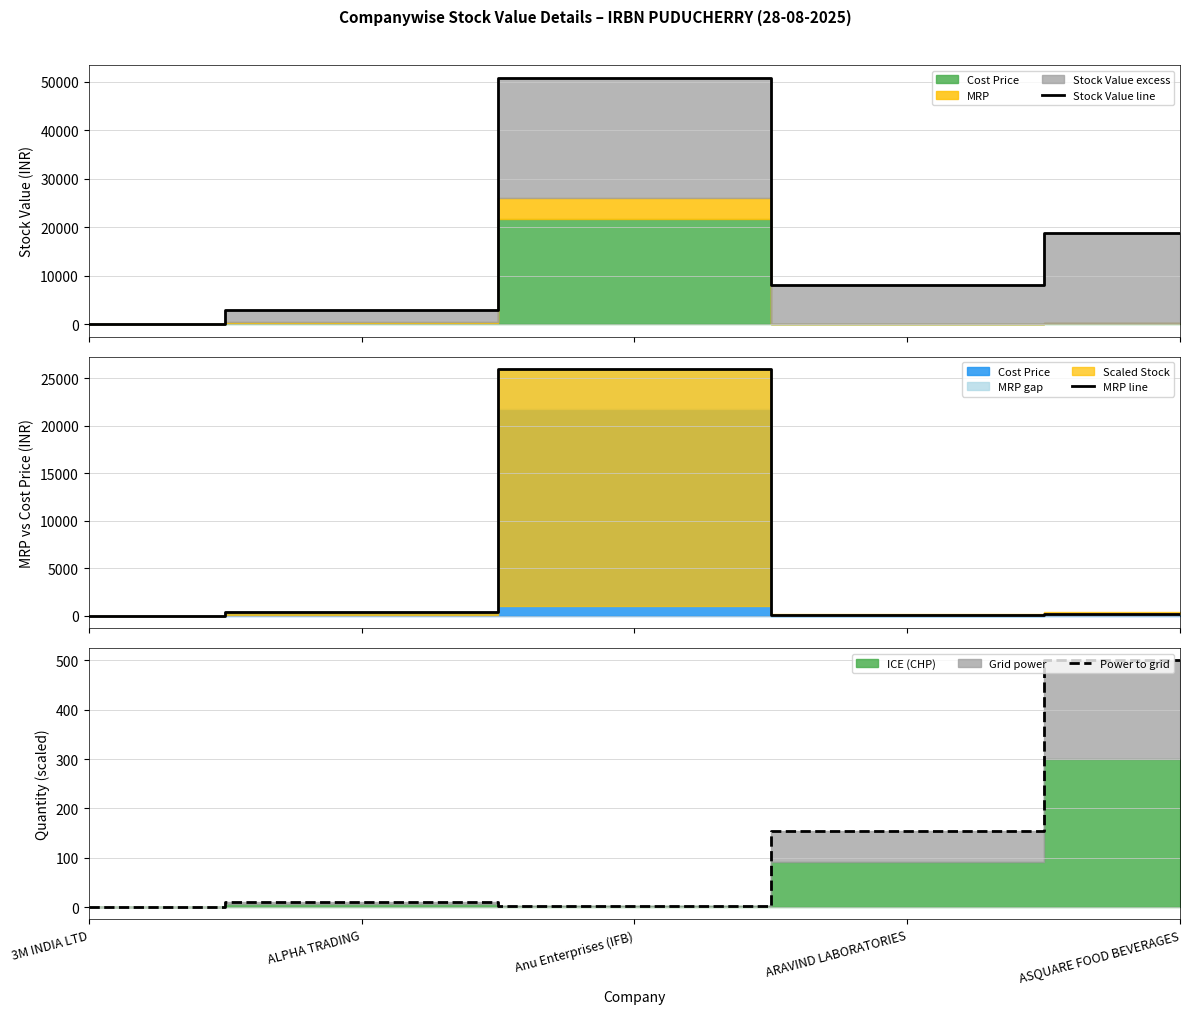

What is the value of the Power to grid point at the 2nd from the left?

10.6